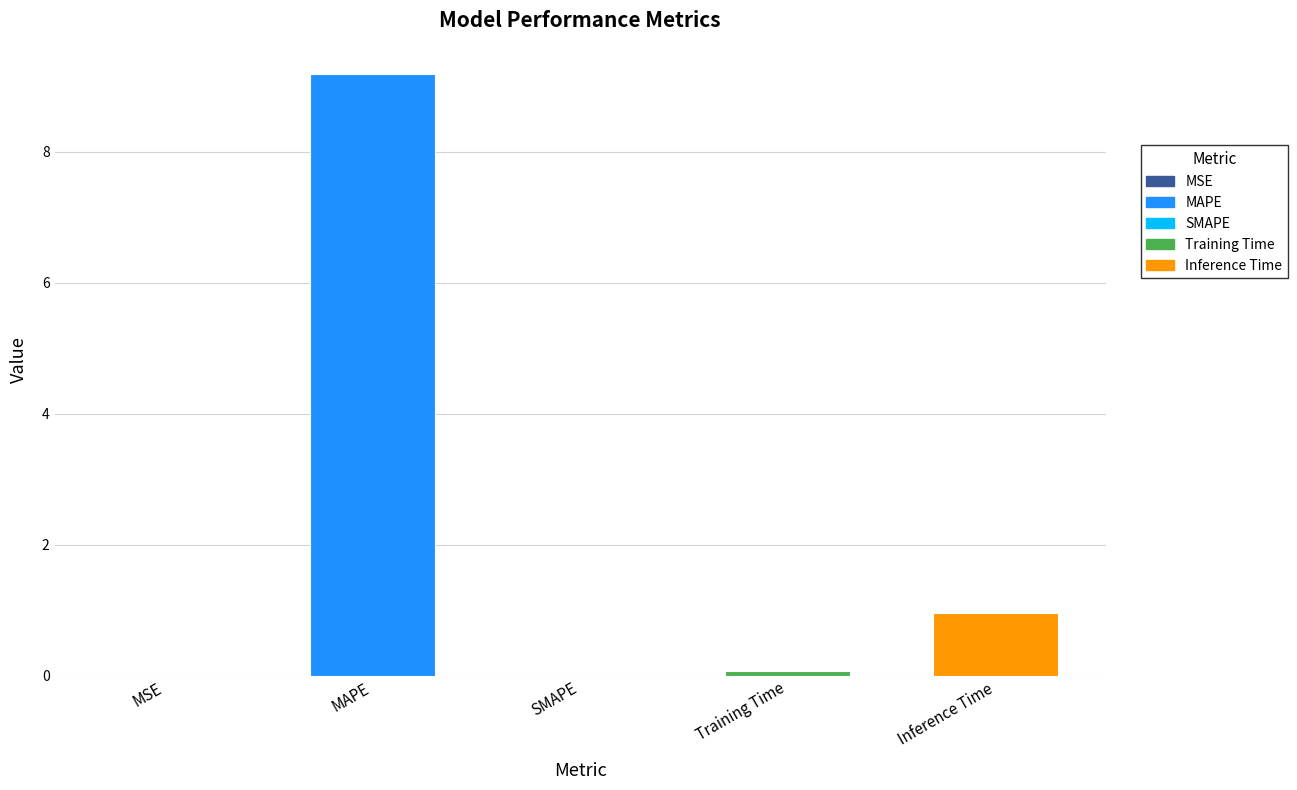

Is it true that the value at MSE is 0.0?

True